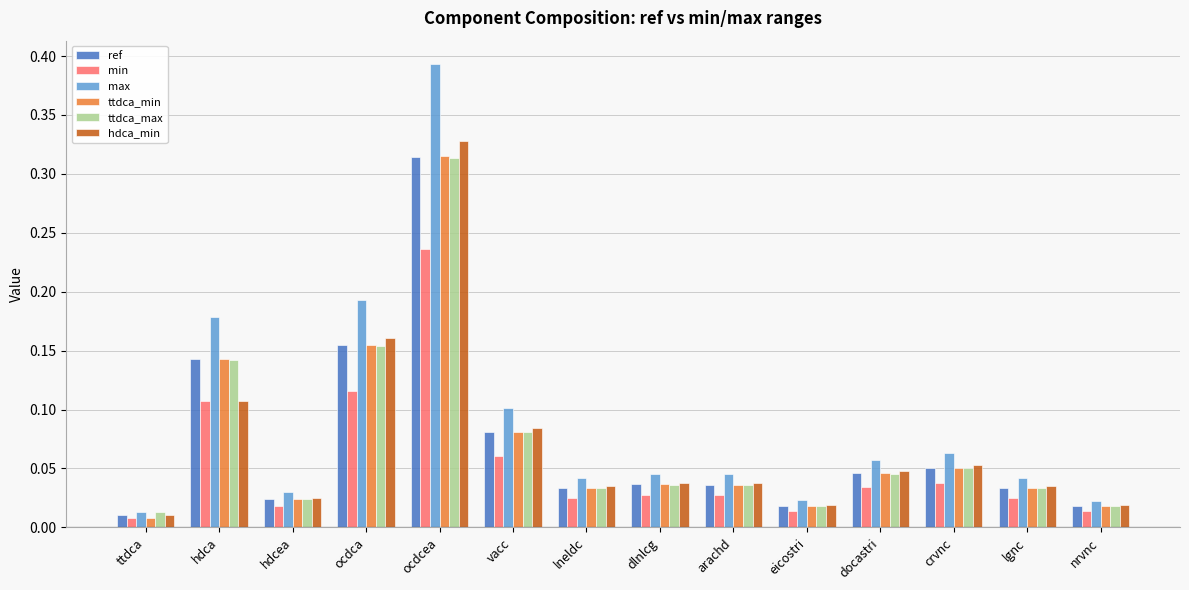

Between ocdcea and arachd, which series saw the biggest shift?

max